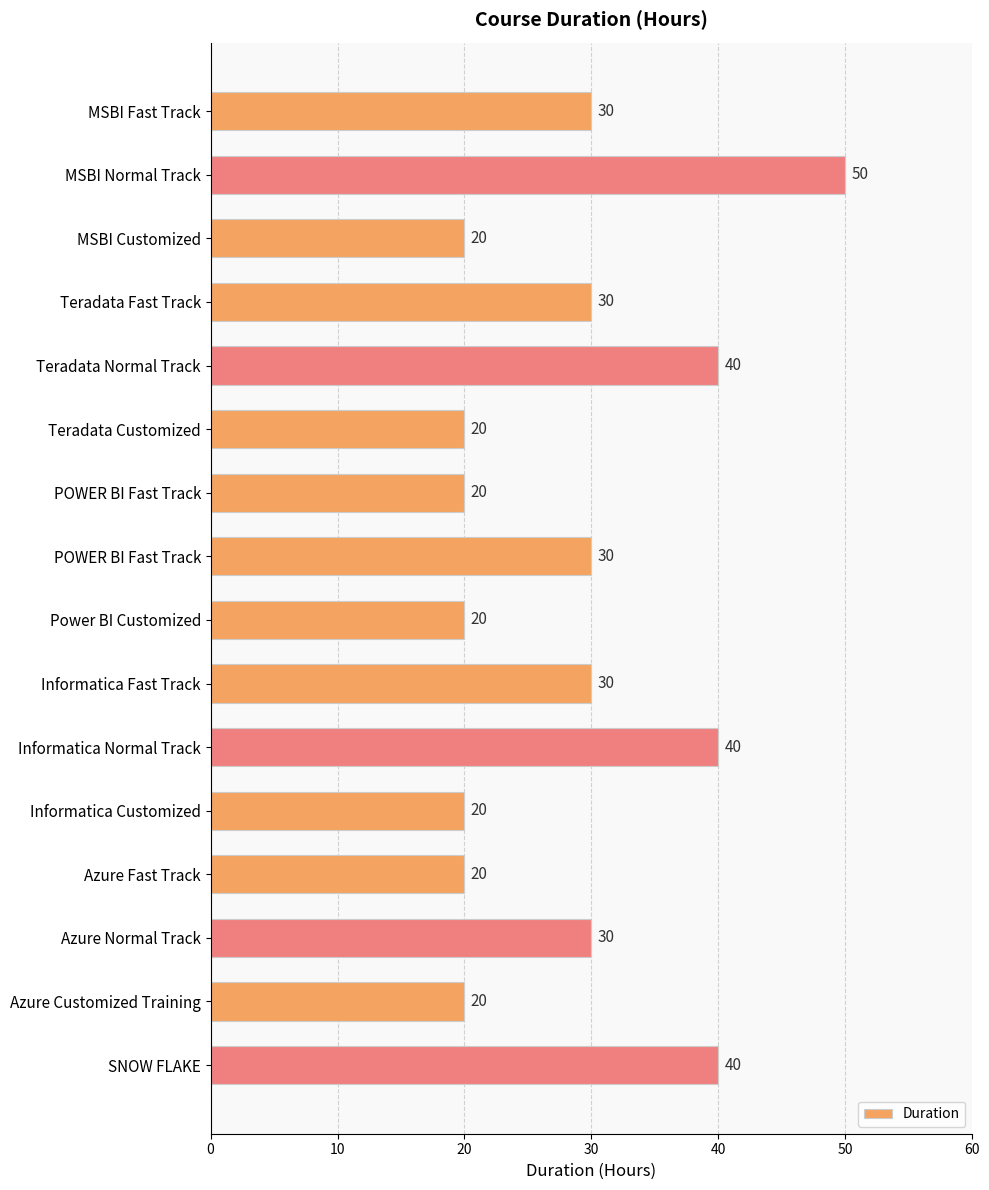

How many distinct data groups are displayed?

1